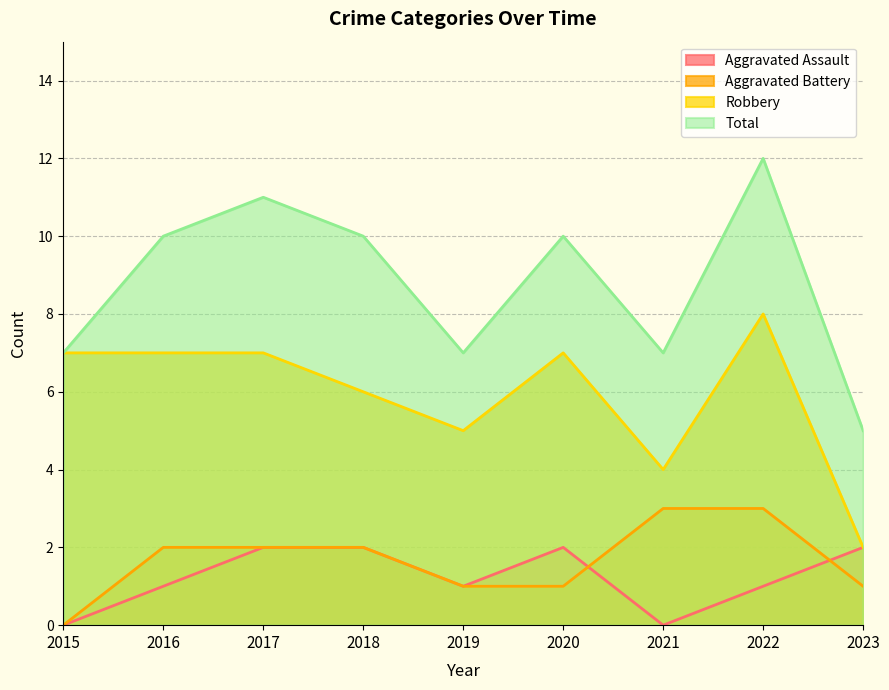

Reading right to left, transcribe all the data shown in this chart.

Aggravated Assault: 2	1	0	2	1	2	2	1	0
Aggravated Battery: 1	3	3	1	1	2	2	2	0
Robbery: 2	8	4	7	5	6	7	7	7
Total: 5	12	7	10	7	10	11	10	7